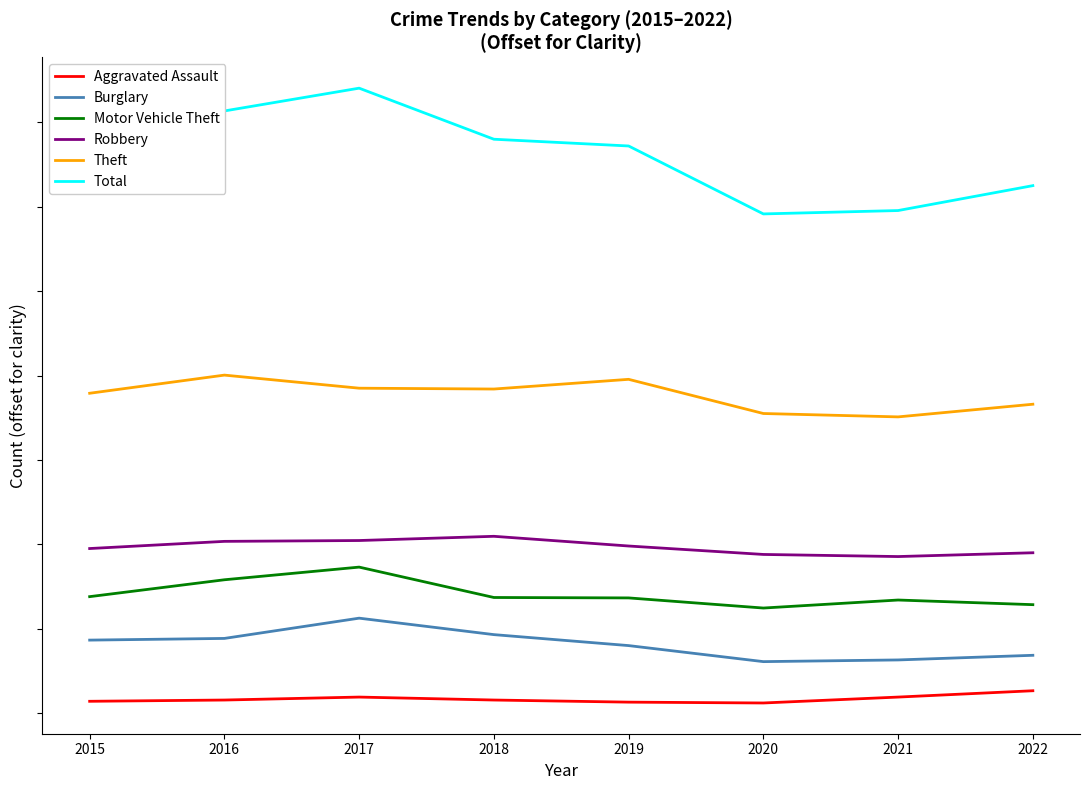

Reading left to right, transcribe all the data shown in this chart.

Aggravated Assault: 2015=28	2016=31	2017=38	2018=31	2019=26	2020=24	2021=38	2022=53
Burglary: 2015=173	2016=177	2017=225	2018=186	2019=160	2020=122	2021=126	2022=137
Motor Vehicle Theft: 2015=276	2016=316	2017=346	2018=274	2019=273	2020=249	2021=268	2022=257
Robbery: 2015=390	2016=407	2017=409	2018=419	2019=396	2020=376	2021=371	2022=380
Theft: 2015=758	2016=801	2017=770	2018=768	2019=791	2020=710	2021=702	2022=732
Total: 2015=1324	2016=1427	2017=1481	2018=1360	2019=1344	2020=1183	2021=1191	2022=1250